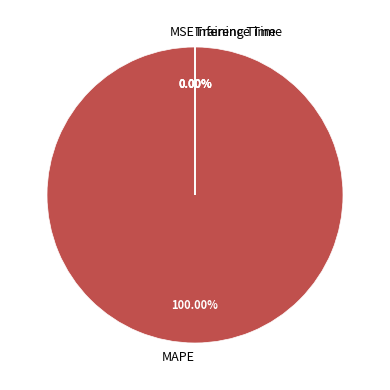

Rank the categories by value from lowest to highest.

MSE, Inference Time, Training Time, MAPE